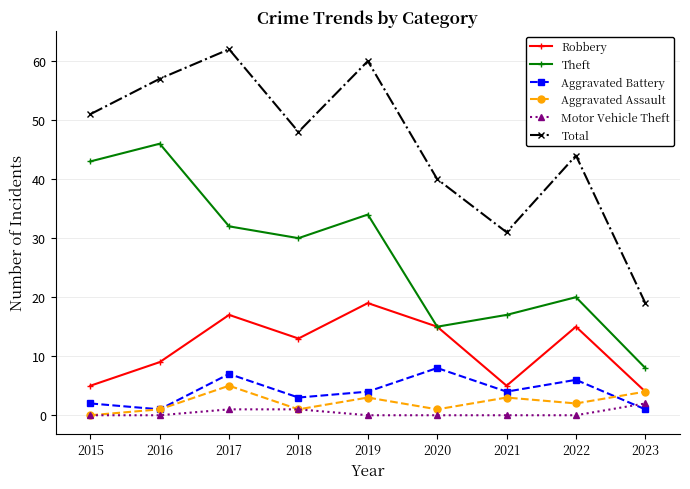

In Aggravated Assault, how many points are higher than both neighbors (excluding endpoints)?

3